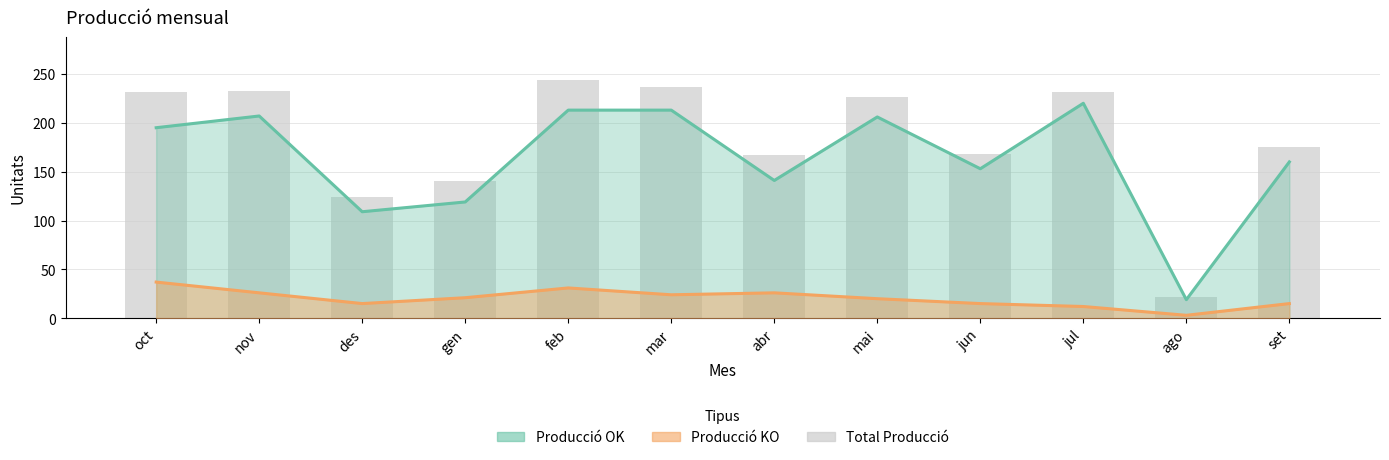

True or false: Producció KO has a value of 52 at feb.

False